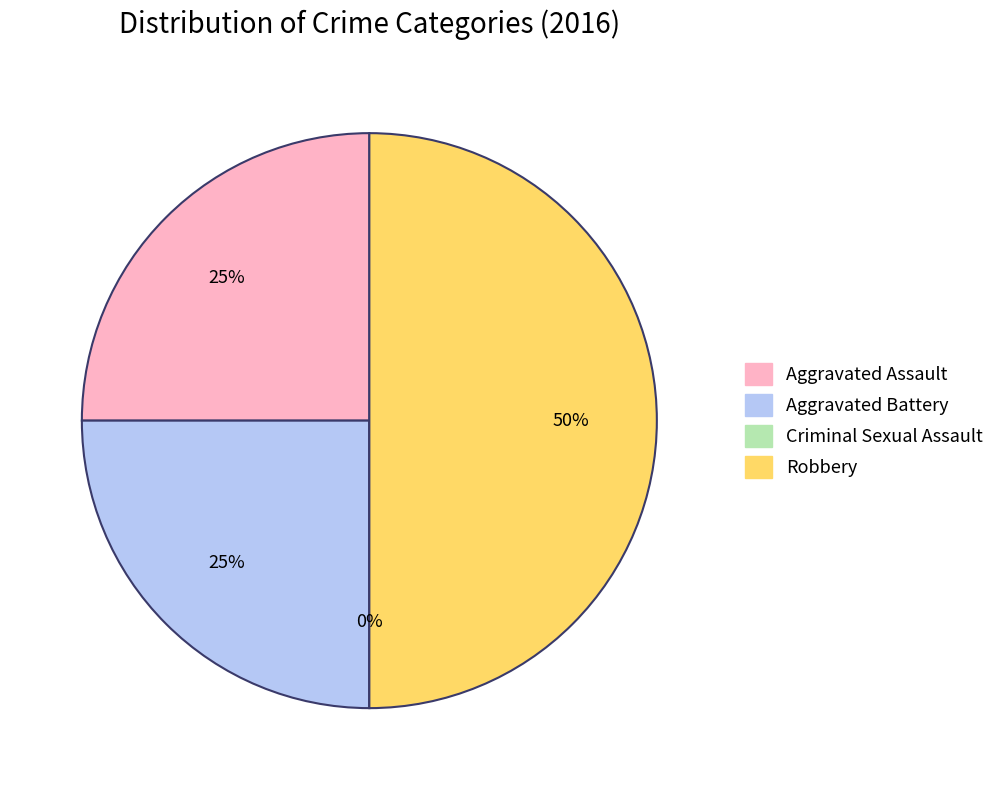

To the nearest percent, what percentage of the pie is Robbery?

50%